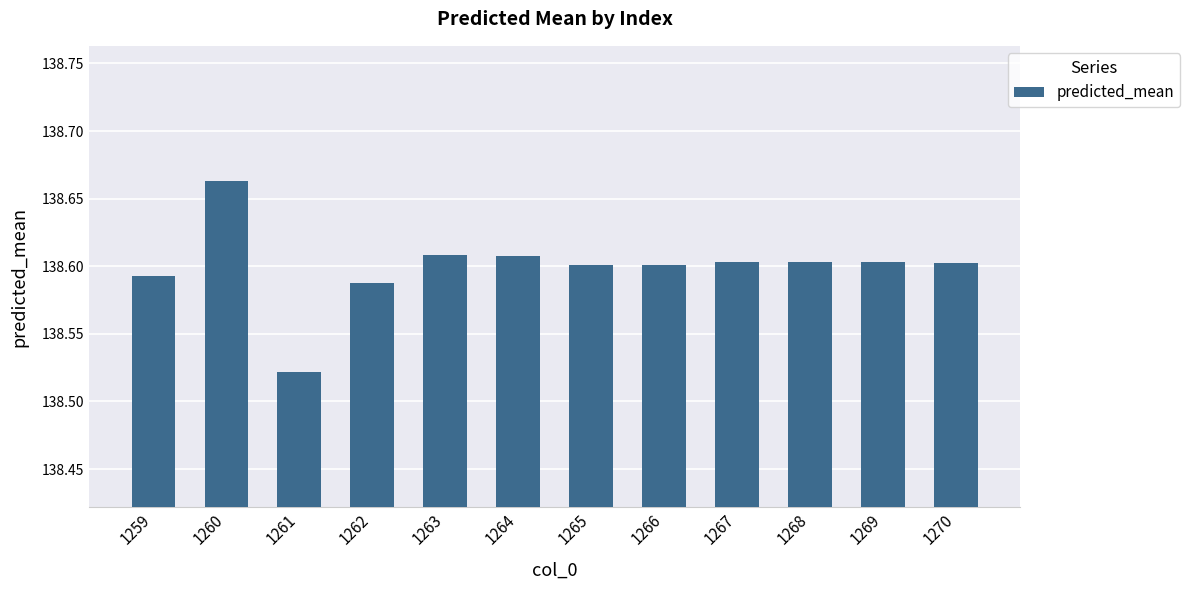

What is the ratio of the value at 1260 to the value at 1262?

1.0